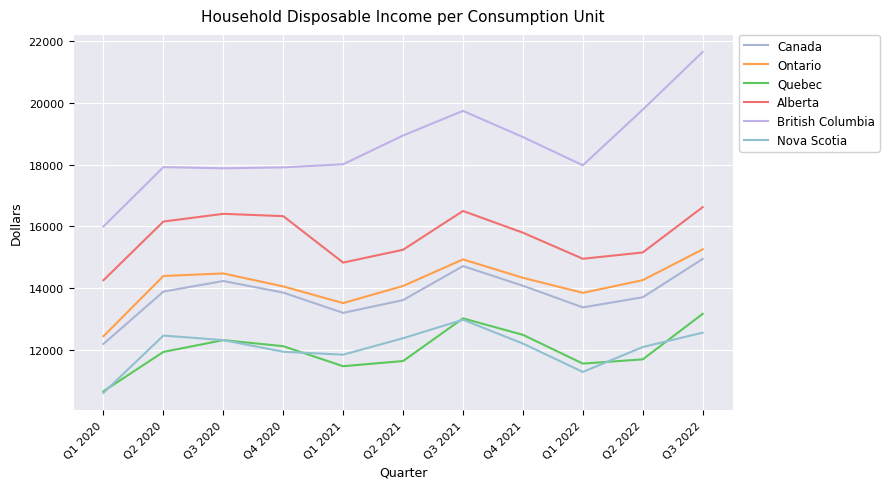

What is the difference between the maximum and minimum values in the Canada series?

2758